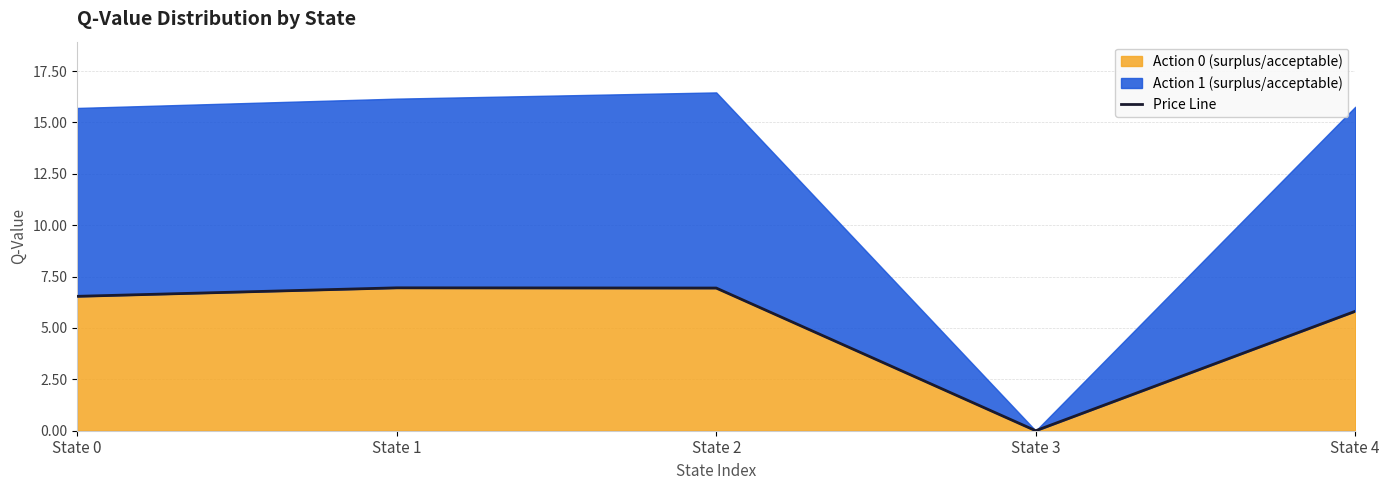

How many points are lower than both their immediate neighbors (excluding endpoints)?

1